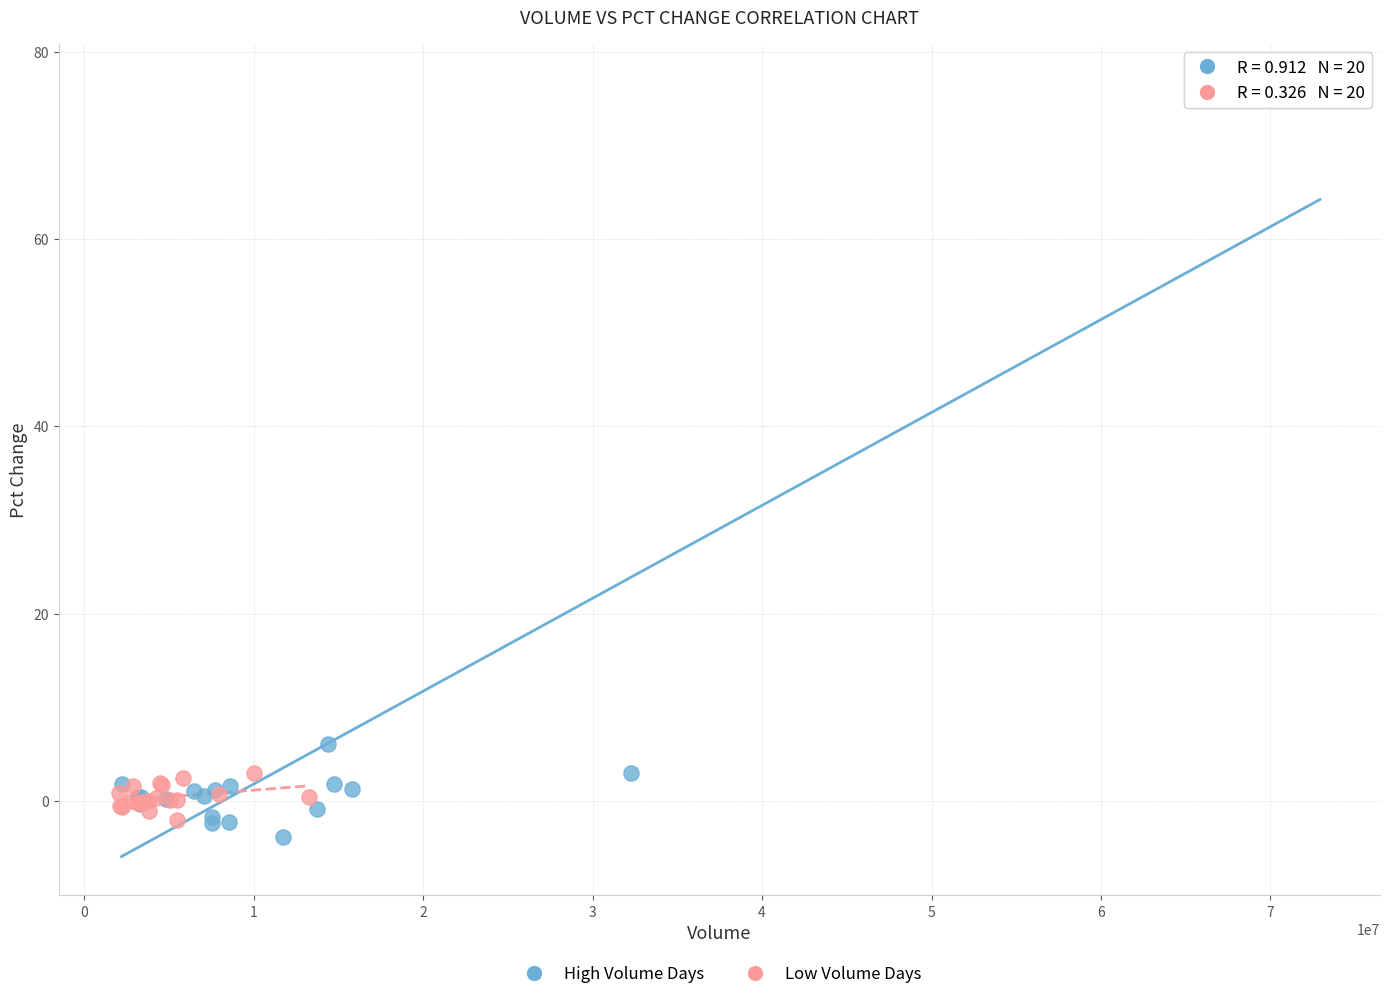

Which series contains the highest Y value?

High Volume Days